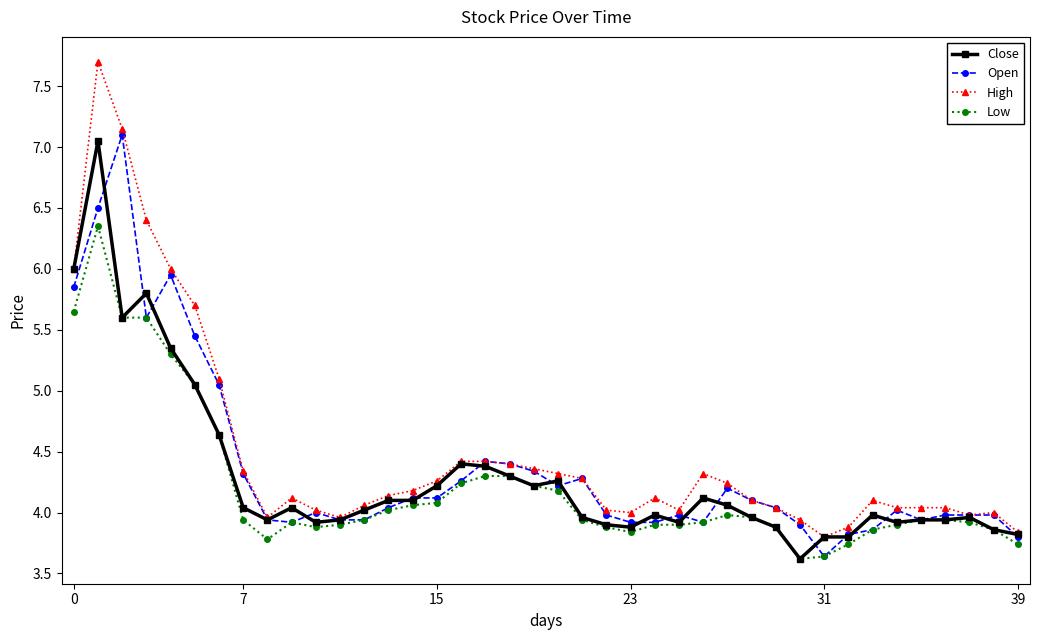

What is the maximum value for High?

7.7